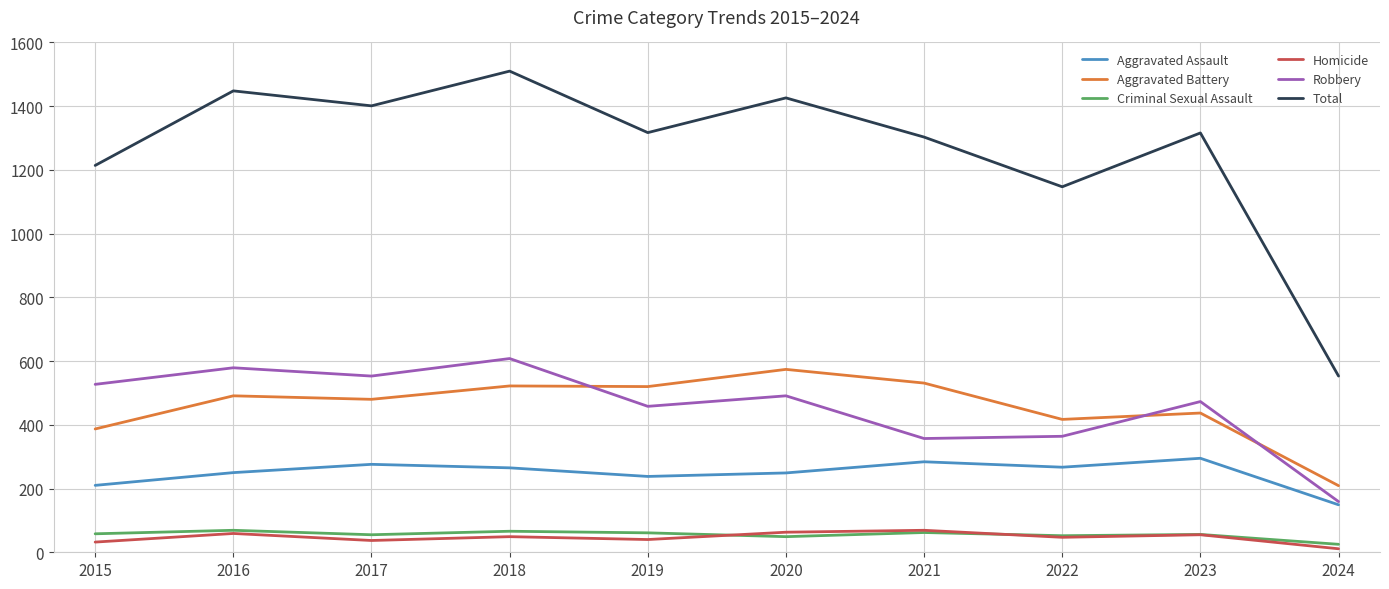

True or false: Criminal Sexual Assault and Aggravated Battery intersect in this chart.

False